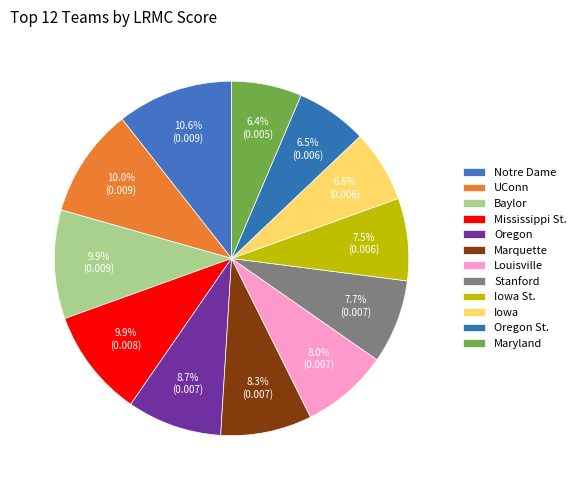

The Louisville slice represents 8% of the pie. True or false?

True